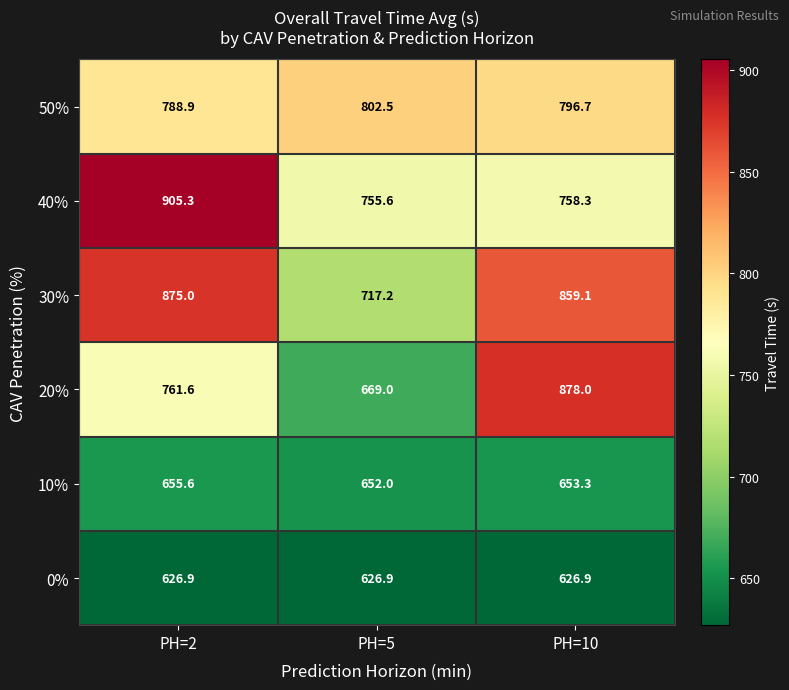

Reading left to right, what are all the values shown in this chart?

50%: 788.9	802.5	796.7
40%: 905.3	755.6	758.3
30%: 875.0	717.2	859.1
20%: 761.6	669.0	878.0
10%: 655.6	652.0	653.3
0%: 626.9	626.9	626.9